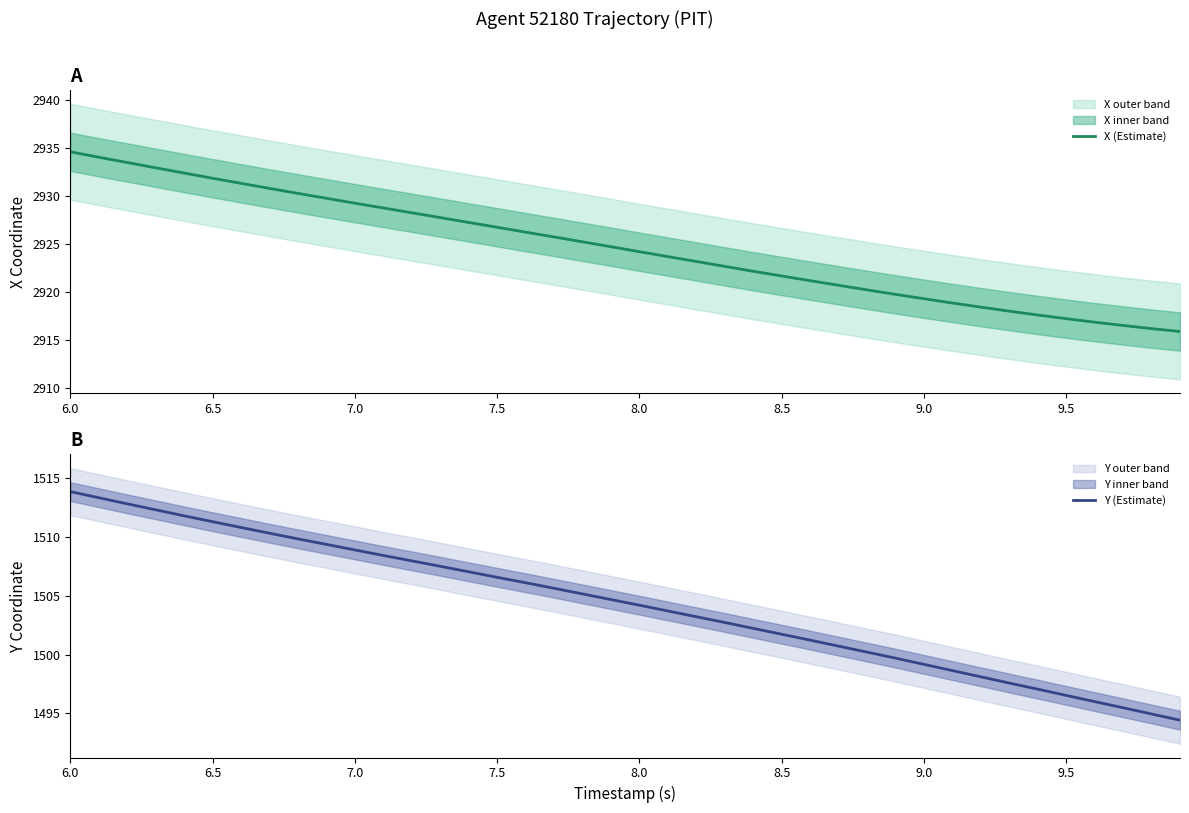

True or false: Y (Estimate) and X (Estimate) intersect in this chart.

False